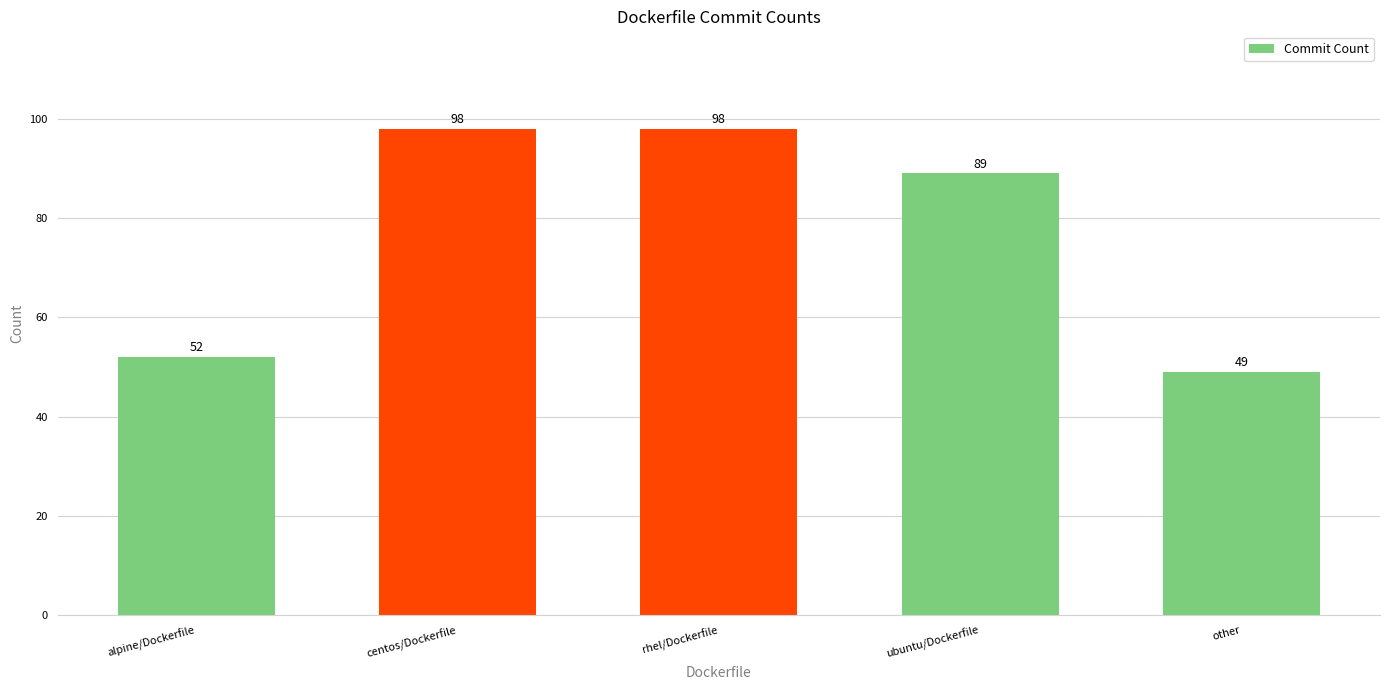

Is it true that the value at alpine/Dockerfile is 84?

False